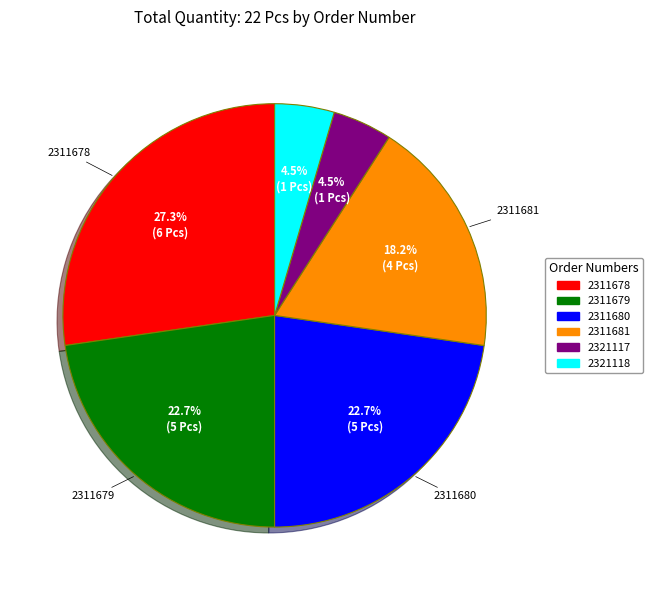

What is the ratio of the value at 2321118 to the value at 2311679?

0.2